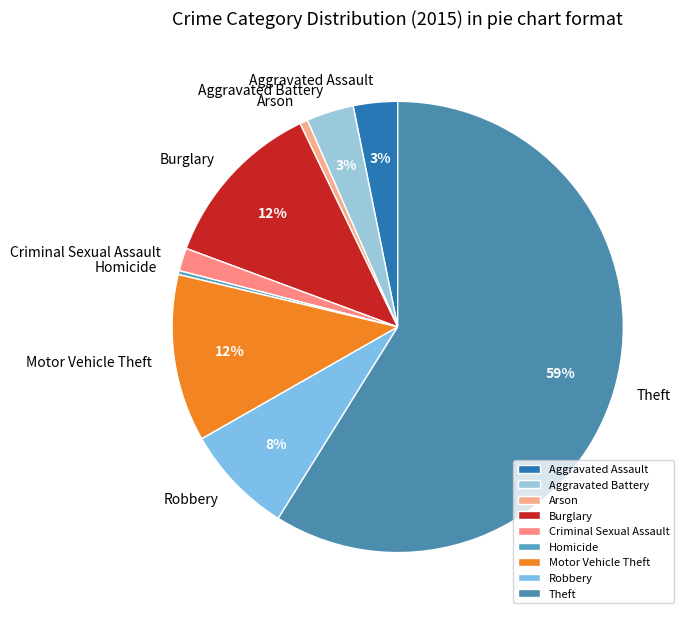

Count the number of slices in the pie.

9